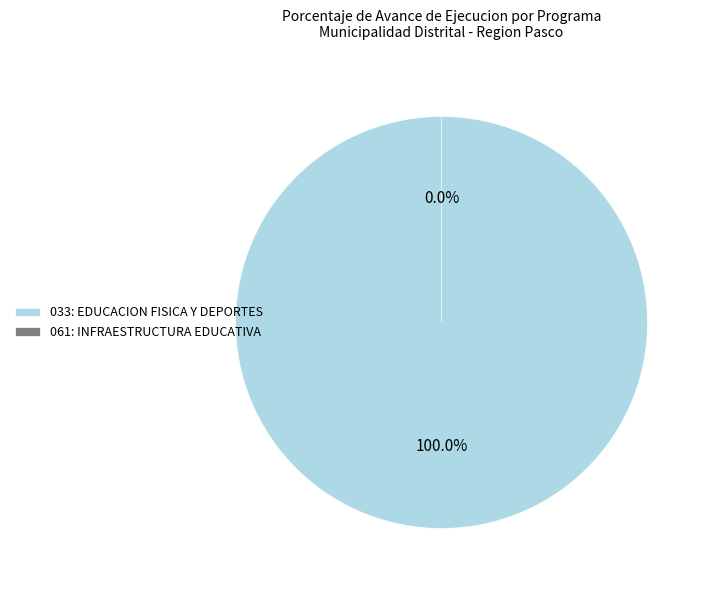

Does 033: EDUCACION FISICA Y DEPORTES account for over 50% of the chart?

Yes